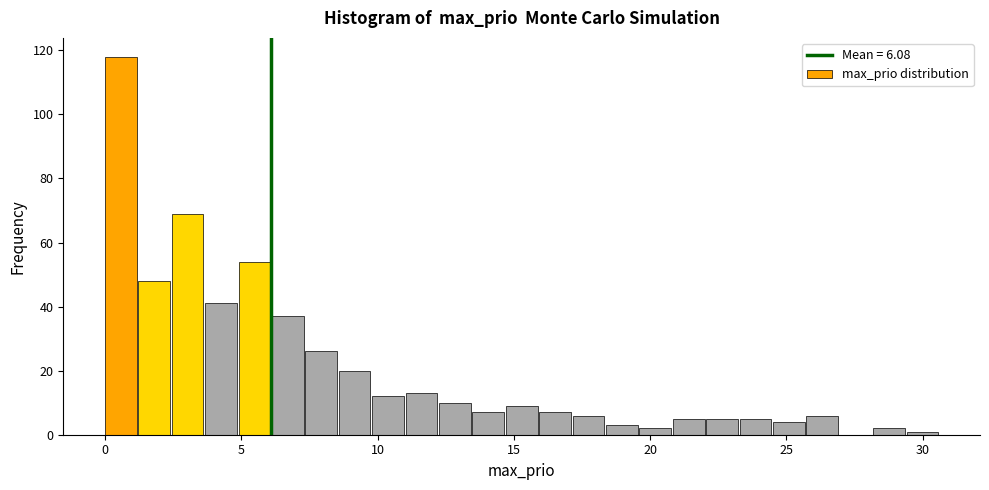

Read against the x-axis, roughly where is the centre of the tallest bar?

0.5